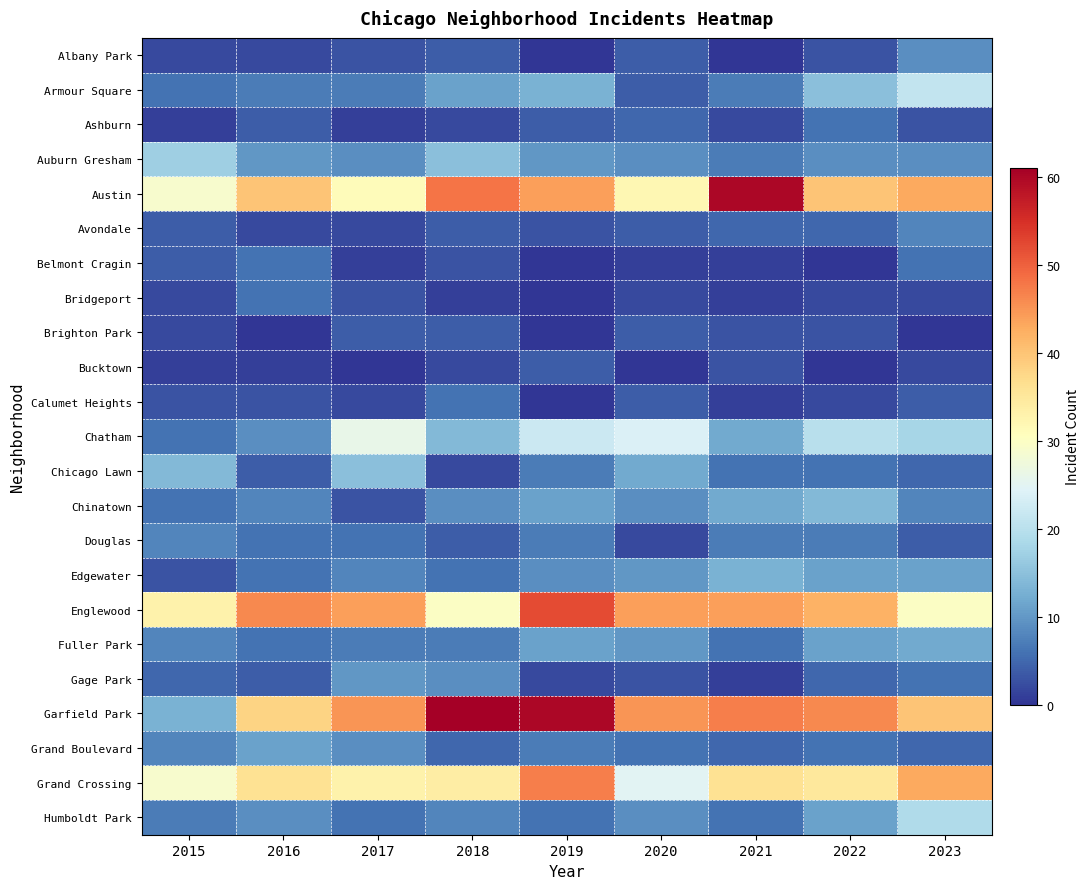

Reading left to right, extract all data points from this chart.

Albany Park: 2015=2	2016=2	2017=3	2018=4	2019=0	2020=4	2021=0	2022=3	2023=9
Armour Square: 2015=6	2016=7	2017=7	2018=11	2019=13	2020=4	2021=7	2022=15	2023=21
Ashburn: 2015=1	2016=4	2017=1	2018=2	2019=4	2020=5	2021=2	2022=6	2023=3
Auburn Gresham: 2015=17	2016=10	2017=9	2018=15	2019=10	2020=9	2021=7	2022=9	2023=9
Austin: 2015=29	2016=40	2017=31	2018=48	2019=44	2020=32	2021=60	2022=40	2023=43
Avondale: 2015=4	2016=2	2017=2	2018=4	2019=3	2020=4	2021=5	2022=5	2023=8
Belmont Cragin: 2015=4	2016=6	2017=1	2018=3	2019=0	2020=1	2021=1	2022=0	2023=6
Bridgeport: 2015=2	2016=6	2017=3	2018=1	2019=0	2020=2	2021=1	2022=2	2023=2
Brighton Park: 2015=2	2016=0	2017=4	2018=4	2019=0	2020=4	2021=3	2022=3	2023=0
Bucktown: 2015=1	2016=1	2017=0	2018=2	2019=4	2020=0	2021=3	2022=0	2023=2
Calumet Heights: 2015=3	2016=3	2017=2	2018=6	2019=0	2020=4	2021=1	2022=2	2023=4
Chatham: 2015=6	2016=9	2017=26	2018=14	2019=22	2020=24	2021=12	2022=20	2023=18
Chicago Lawn: 2015=14	2016=4	2017=15	2018=2	2019=7	2020=12	2021=6	2022=6	2023=5
Chinatown: 2015=6	2016=8	2017=3	2018=9	2019=11	2020=9	2021=12	2022=14	2023=8
Douglas: 2015=8	2016=6	2017=6	2018=4	2019=7	2020=2	2021=7	2022=7	2023=4
Edgewater: 2015=3	2016=6	2017=8	2018=6	2019=9	2020=10	2021=13	2022=11	2023=11
Englewood: 2015=33	2016=46	2017=44	2018=30	2019=52	2020=44	2021=44	2022=42	2023=30
Fuller Park: 2015=8	2016=6	2017=7	2018=7	2019=11	2020=10	2021=6	2022=11	2023=12
Gage Park: 2015=5	2016=4	2017=10	2018=9	2019=2	2020=3	2021=1	2022=5	2023=6
Garfield Park: 2015=13	2016=38	2017=45	2018=61	2019=60	2020=45	2021=47	2022=46	2023=40
Grand Boulevard: 2015=8	2016=11	2017=9	2018=5	2019=7	2020=6	2021=5	2022=6	2023=5
Grand Crossing: 2015=29	2016=36	2017=33	2018=34	2019=47	2020=25	2021=36	2022=35	2023=43
Humboldt Park: 2015=7	2016=9	2017=6	2018=8	2019=6	2020=9	2021=6	2022=11	2023=19